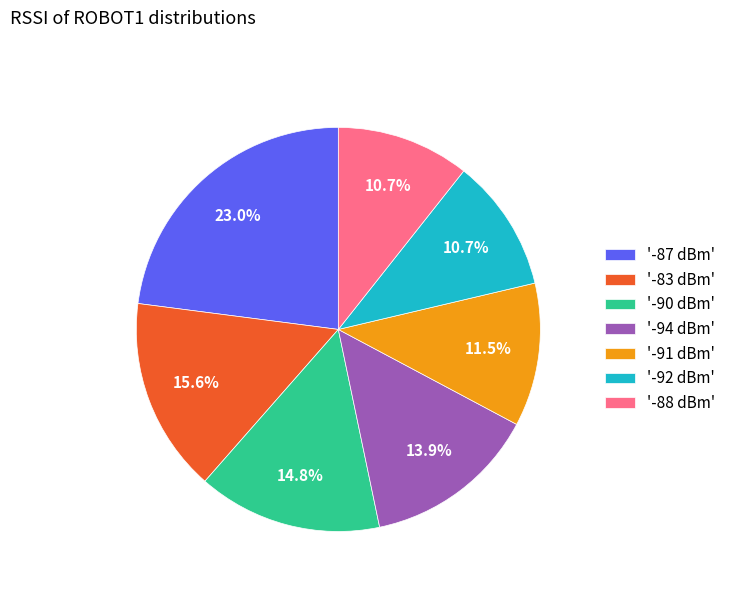

Is there a majority slice in this chart?

No